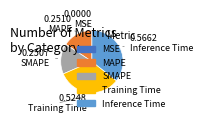

Which category has the biggest portion of the pie?

Inference Time